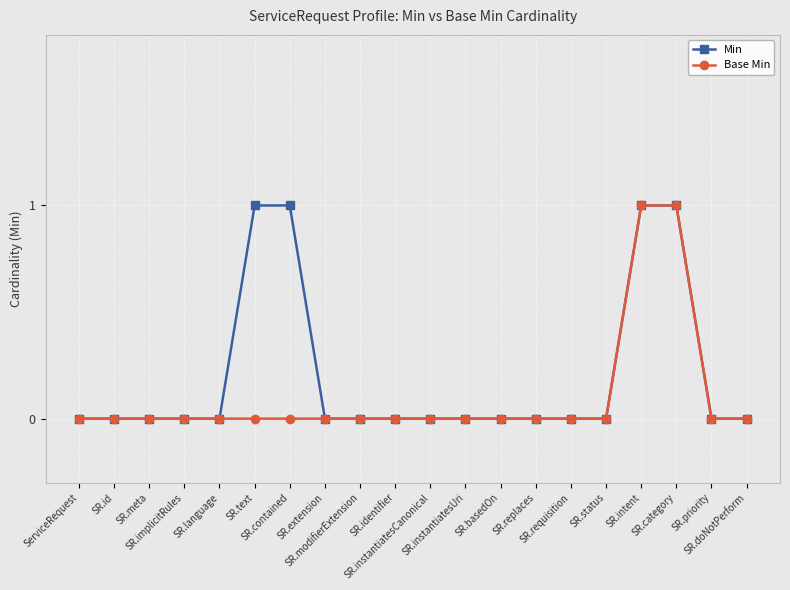

True or false: Base Min has a value of 0 at SR.status.

True